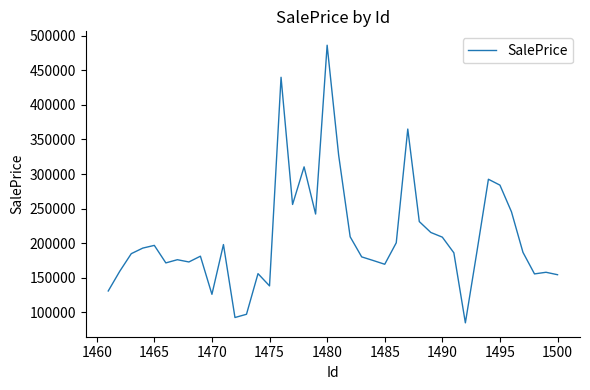

What is the greatest value displayed?

486420.1